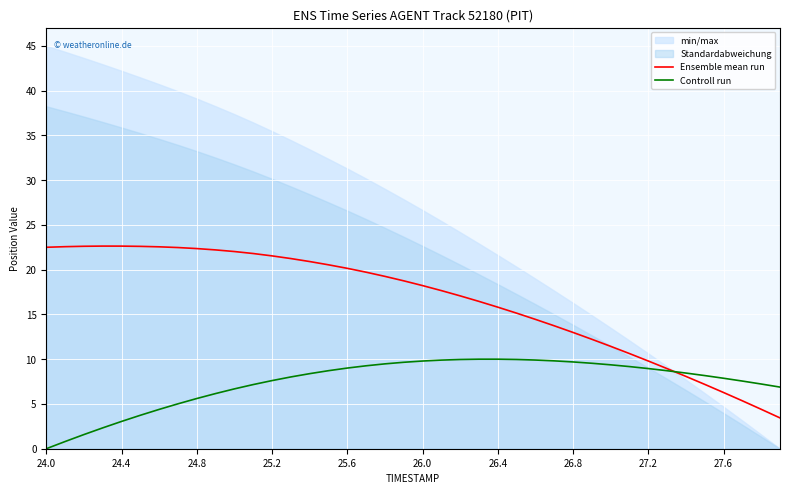

Reading right to left, list all the values displayed in this chart.

Ensemble mean run: 3.4	4.4	5.4	6.3	7.2	8.1	8.9	9.8	10.6	11.4	12.2	13.0	13.7	14.4	15.1	15.8	16.5	17.1	17.7	18.2	18.8	19.3	19.7	20.1	20.5	20.9	21.2	21.5	21.8	22.0	22.2	22.4	22.5	22.6	22.6	22.6	22.6	22.6	22.6	22.5
Controll run: 6.9	7.2	7.6	7.9	8.2	8.5	8.7	9.0	9.2	9.4	9.5	9.7	9.8	9.9	10.0	10.0	10.0	10.0	9.9	9.8	9.7	9.5	9.3	9.0	8.7	8.4	8.0	7.6	7.2	6.7	6.2	5.6	5.0	4.4	3.7	3.0	2.3	1.6	0.8	0.0